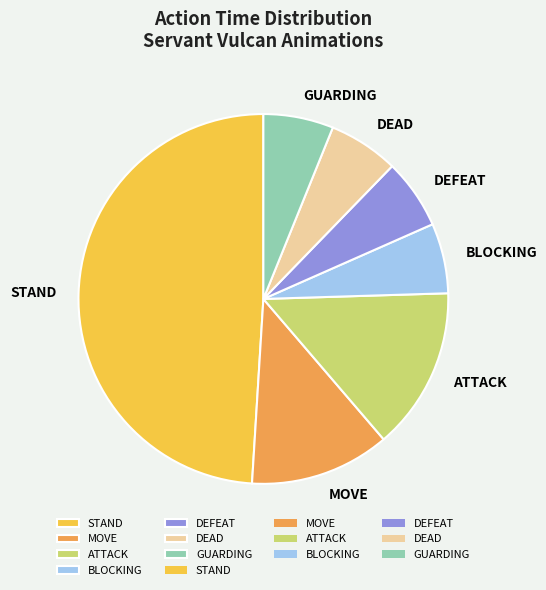

Is it true that BLOCKING is 1% of the pie?

False